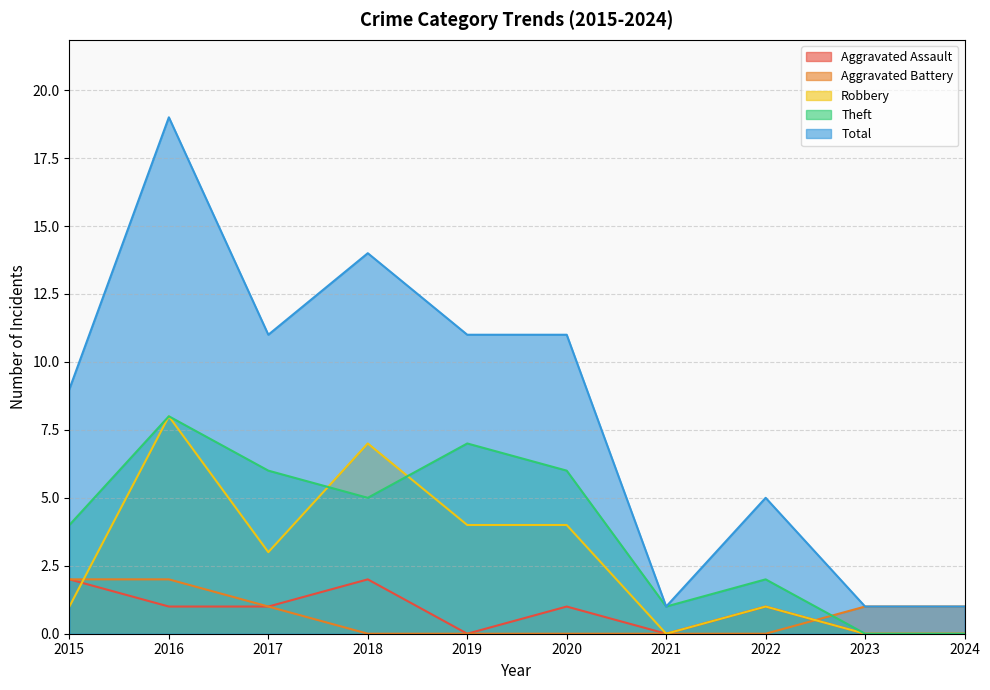

At which label does Total reach its minimum?

2021